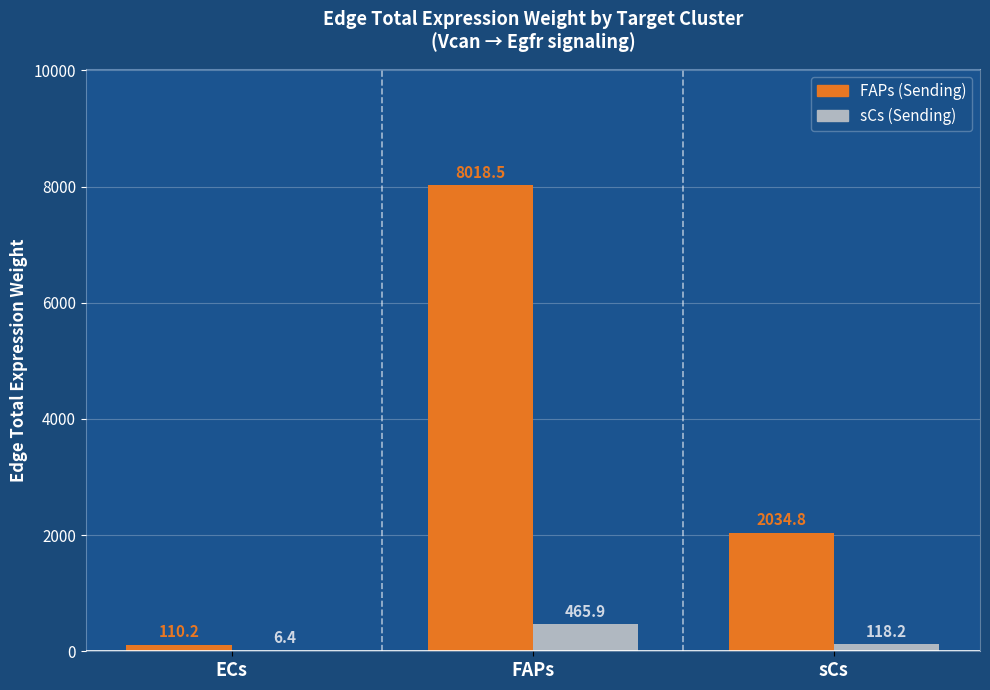

Is it true that sCs (Sending) equals 118.2 at sCs?

True